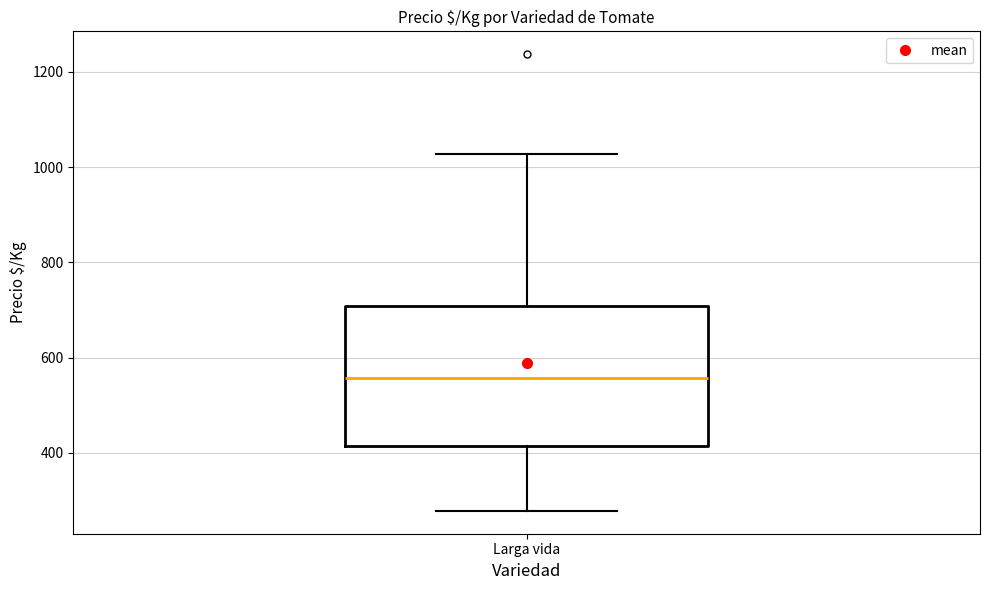

Where is the lower edge of the box for Larga vida on the y-axis? The values are not printed on the chart, so give them approximately, as read against the axis.

420